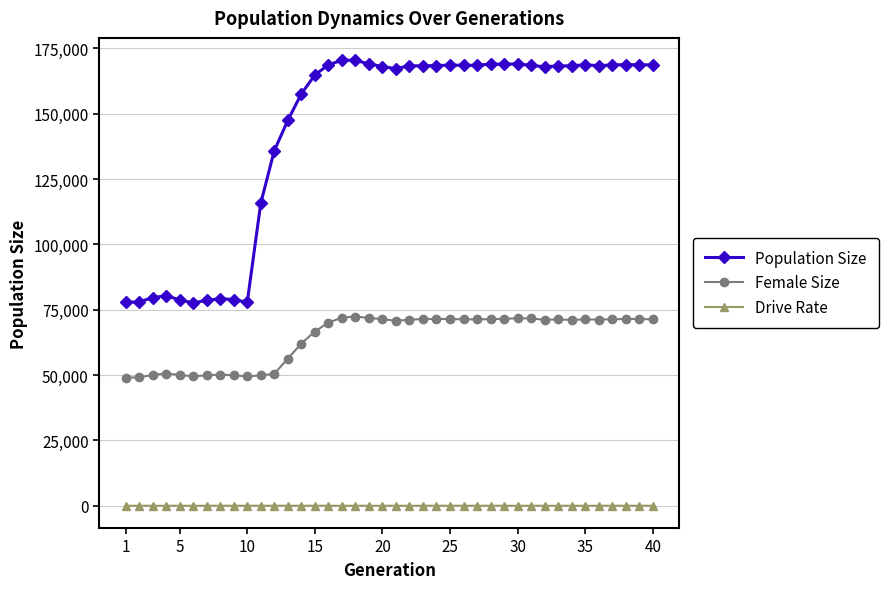

True or false: Drive Rate and Population Size intersect in this chart.

False